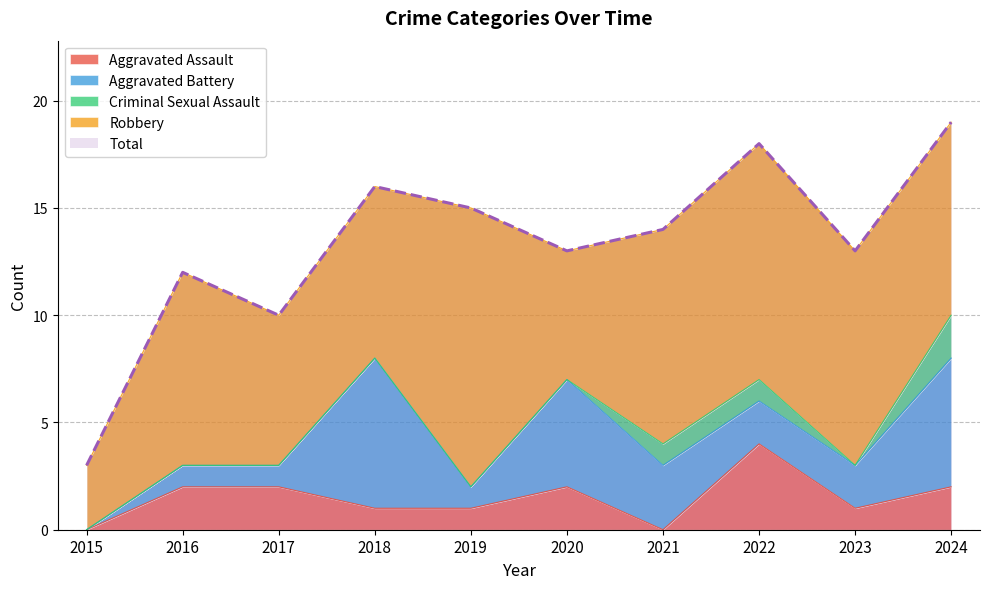

True or false: Total and Aggravated Battery intersect in this chart.

False